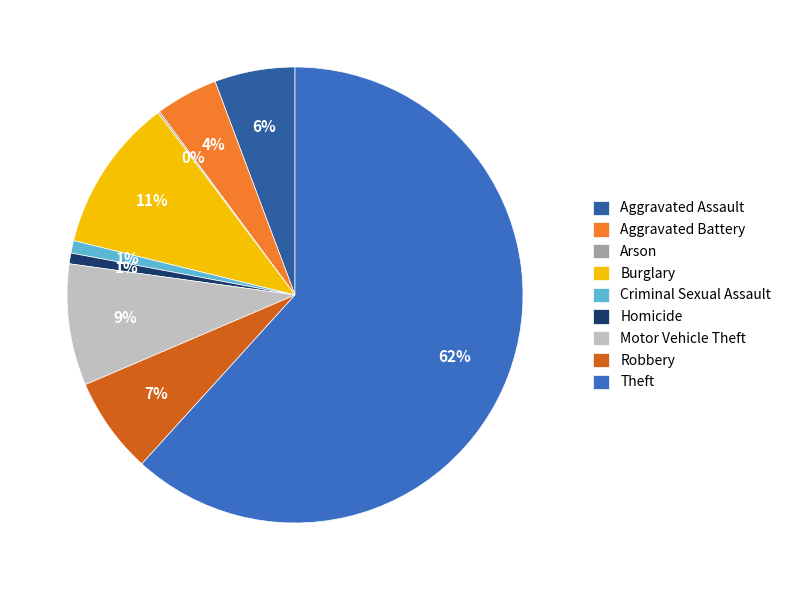

Does Aggravated Assault represent more than half of the total?

No